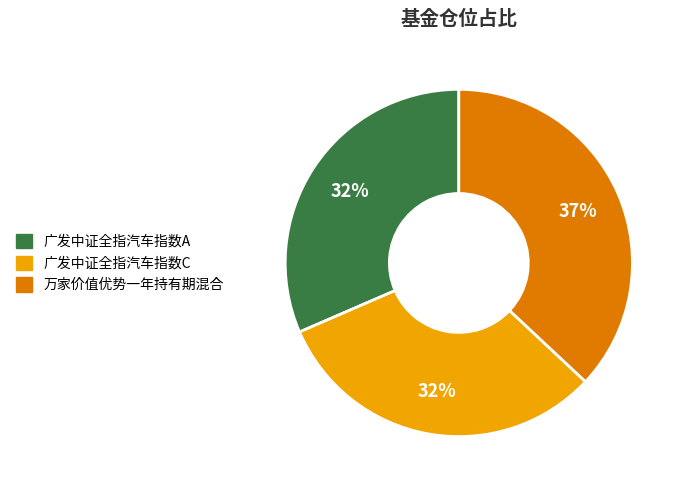

To the nearest percent, what is the combined percentage of 广发中证全指汽车指数C and 万家价值优势一年持有期混合?

68%